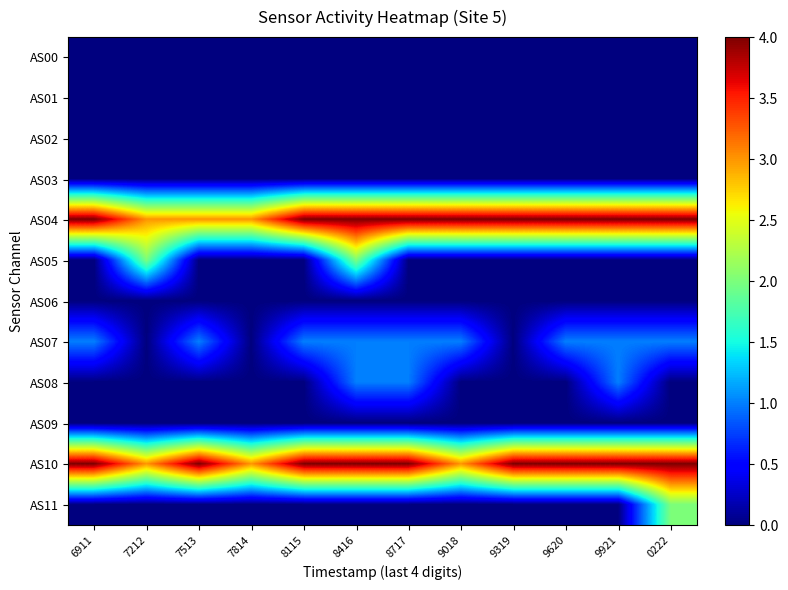

Count the number of categories in the chart.

12